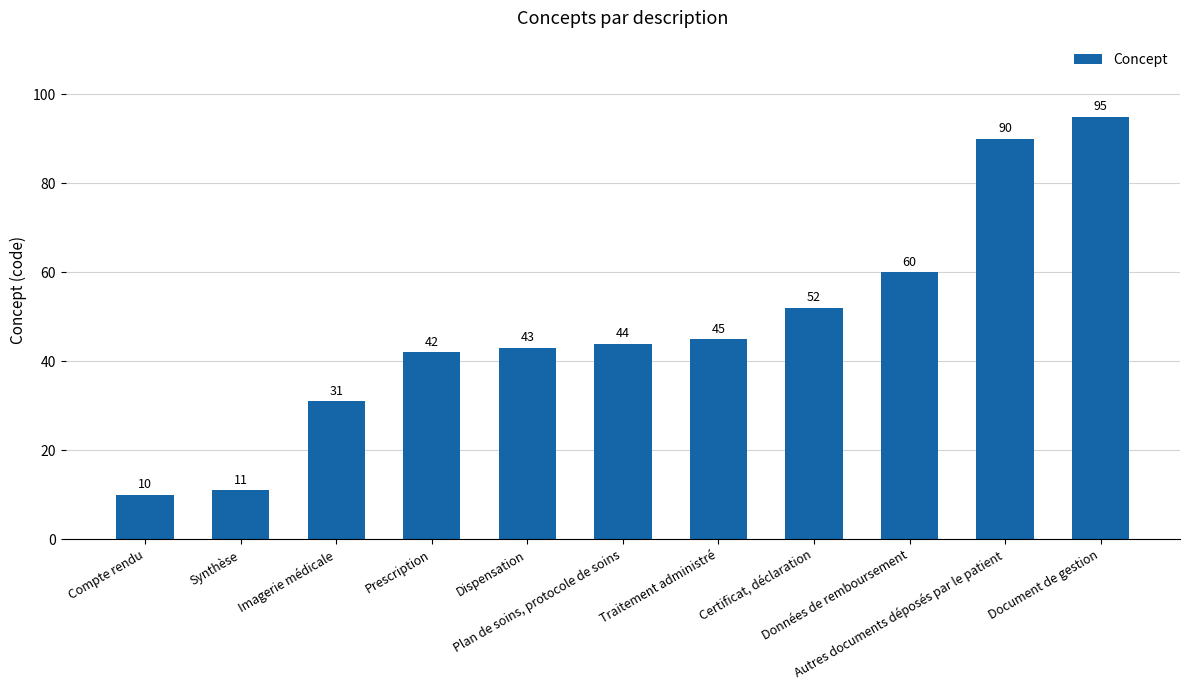

What is the sum of the values at Traitement administré and Certificat, déclaration?

97